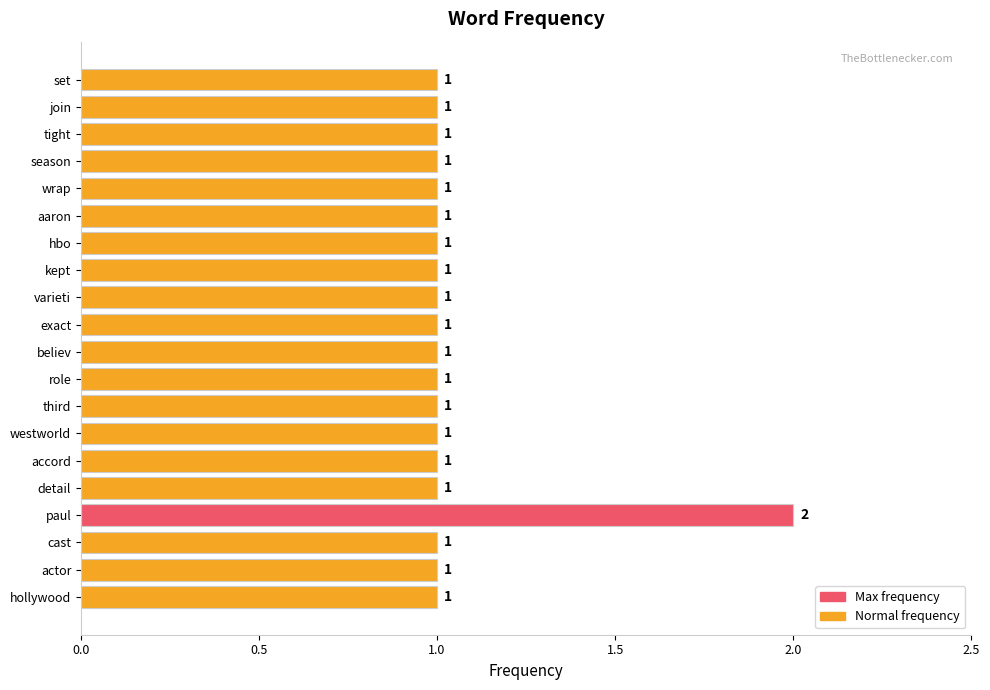

Reading top to bottom, list all the values displayed in this chart.

1	1	1	1	1	1	1	1	1	1	1	1	1	1	1	1	2	1	1	1